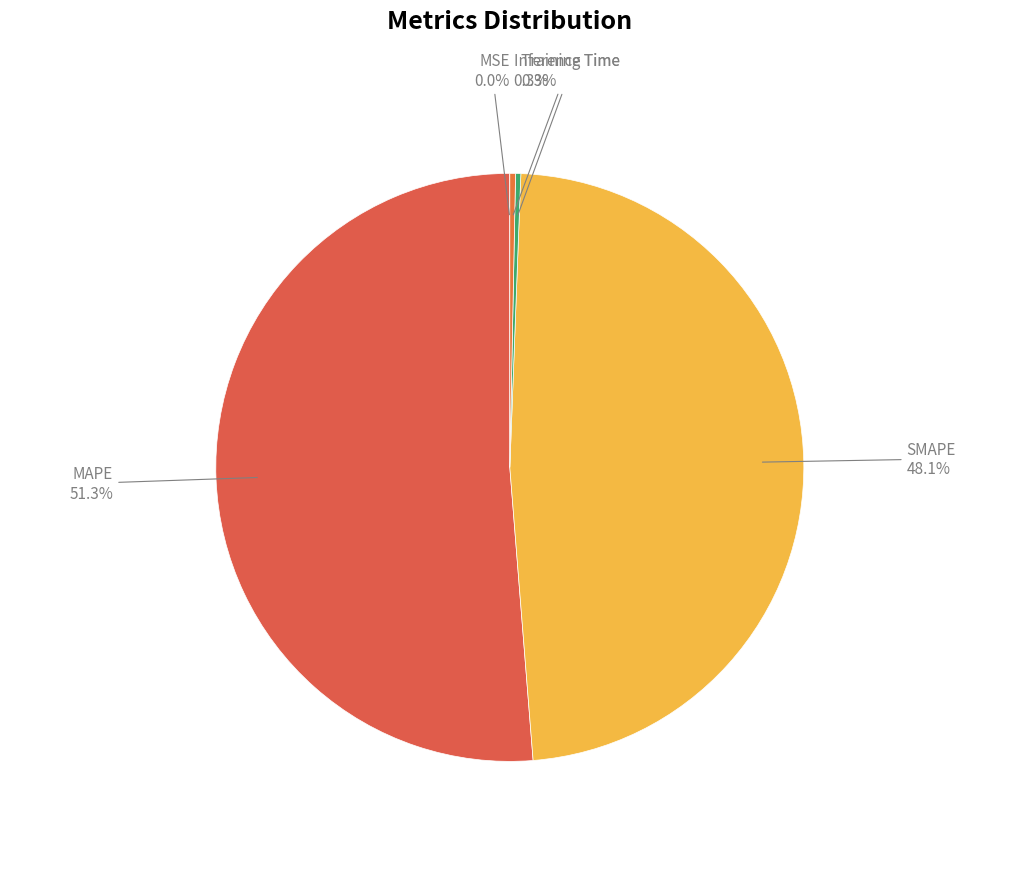

How many slices are in this pie chart?

5